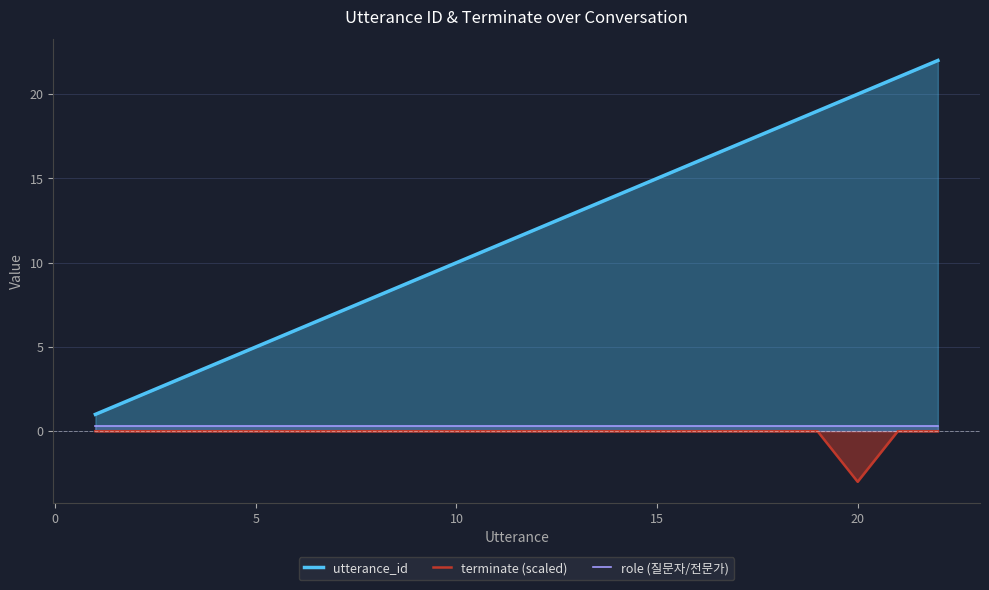

How many lines are shown in the chart?

3